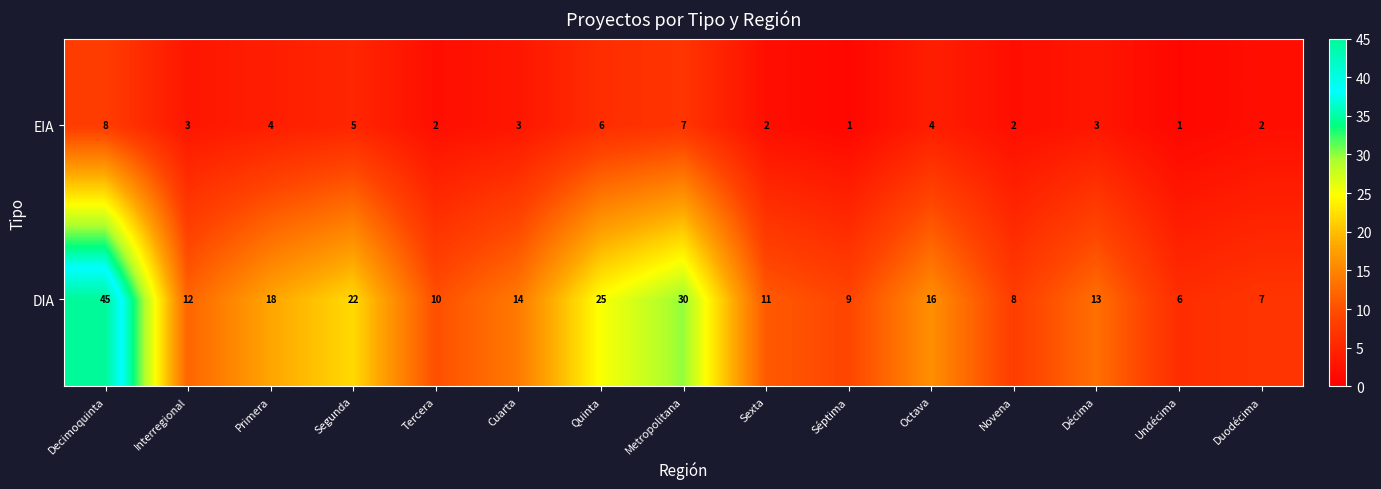

How many data points does each series have?

15